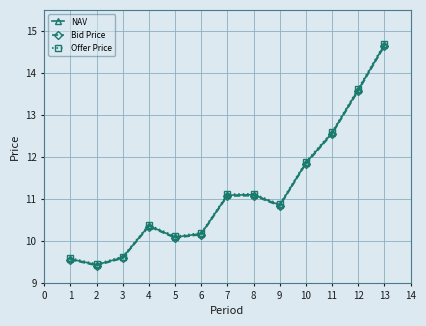

What is the spread (max minus min) of values at 10?

0.0